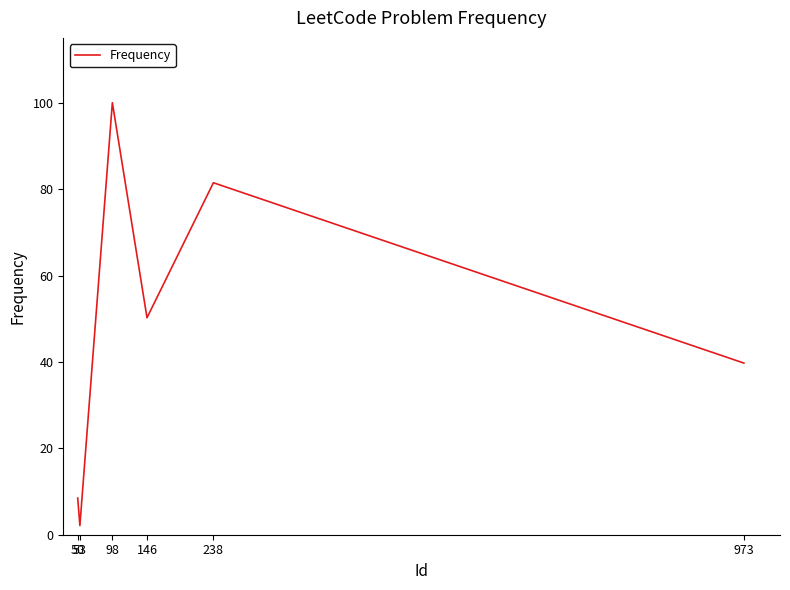

Is it true that the value at 53 is 2.1?

True